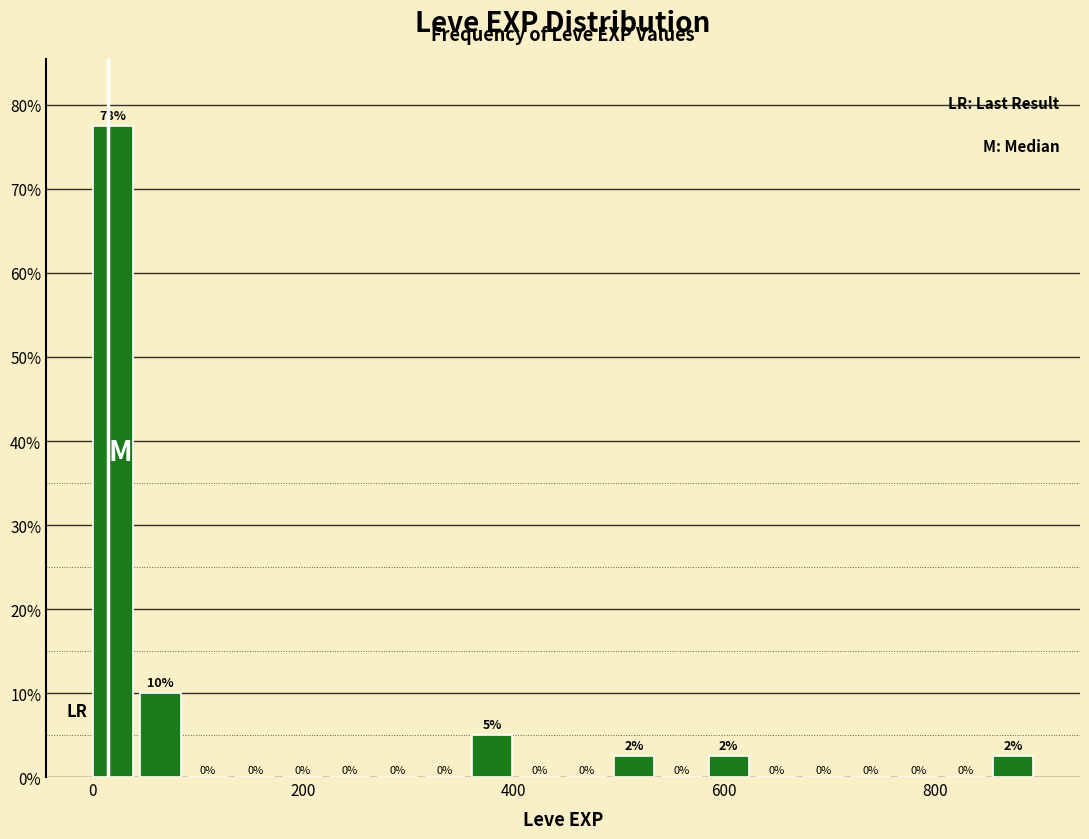

Around what value on the x-axis is the tallest bar? Give the approximate position of its centre, as read against the axis.

20